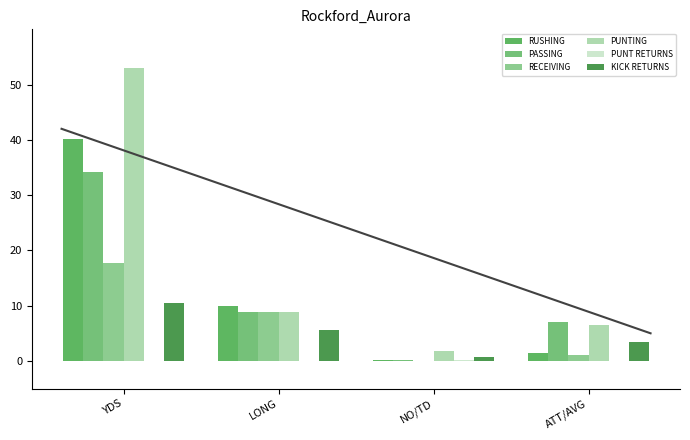

Where does the KICK RETURNS series first go above 5?

YDS